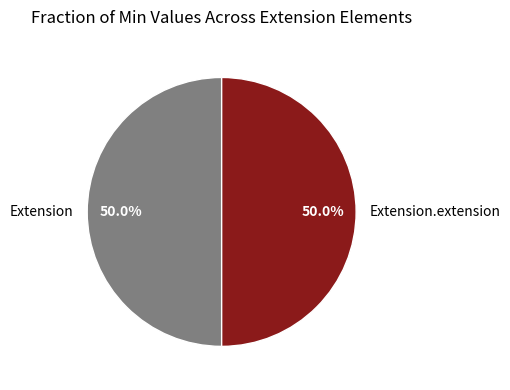

What is the ratio of the value at Extension to the value at Extension.extension?

1.0